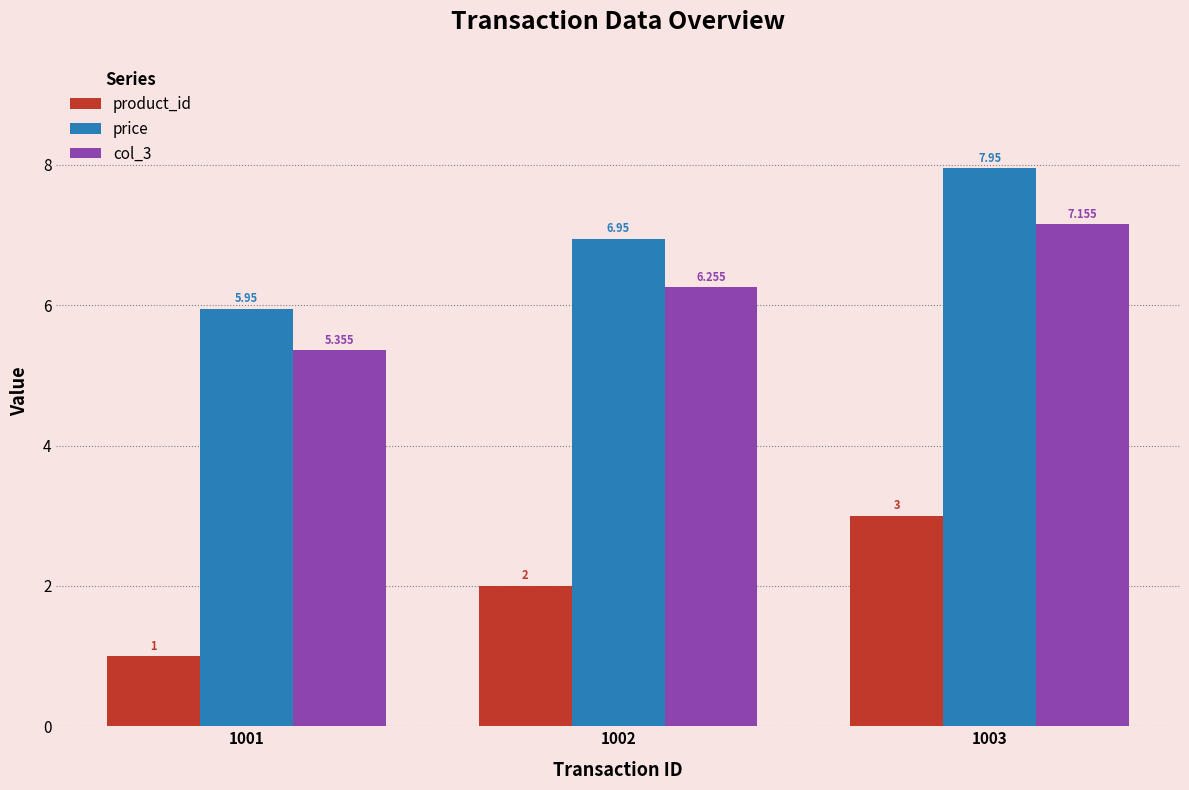

At 1002, list the series in order from largest to smallest.

price, col_3, product_id